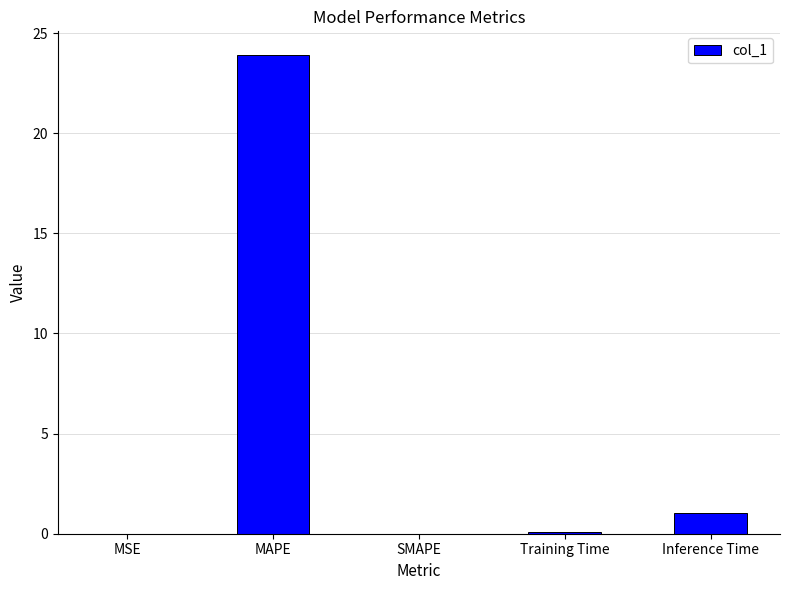

True or false: the data shows 15.3 at MAPE.

False